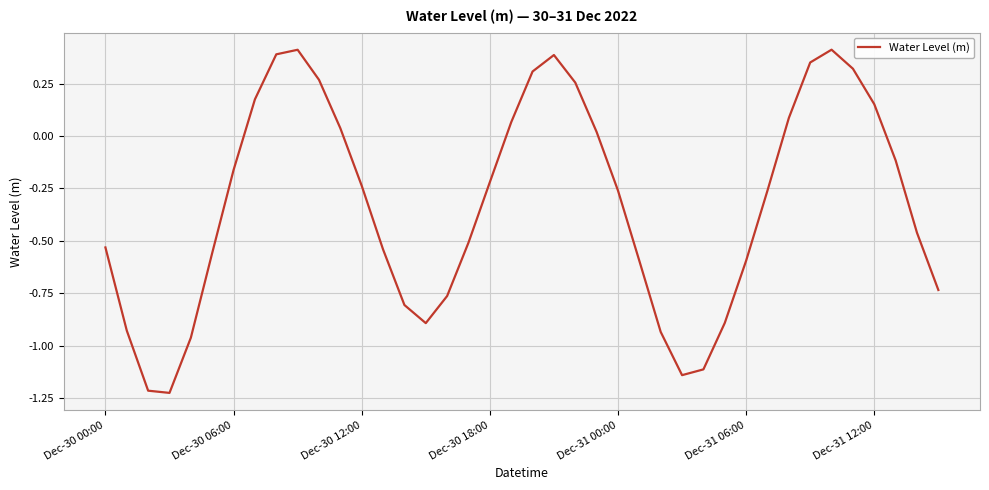

What is the difference between the maximum and minimum values?

1.6